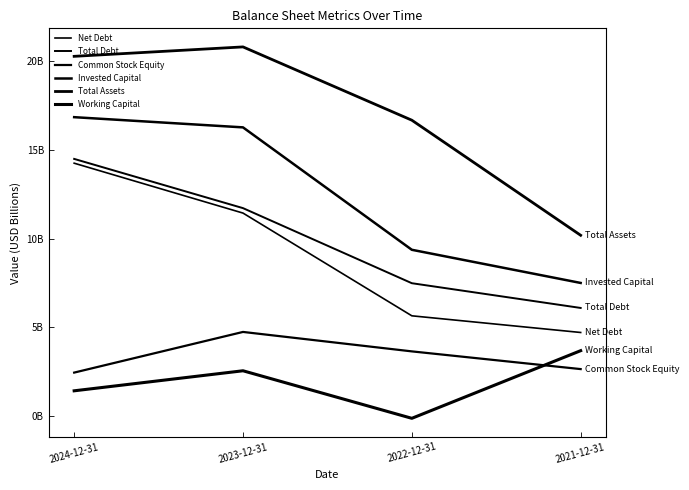

The value of Total Assets at 2023-12-31 is 20.8. True or false?

True